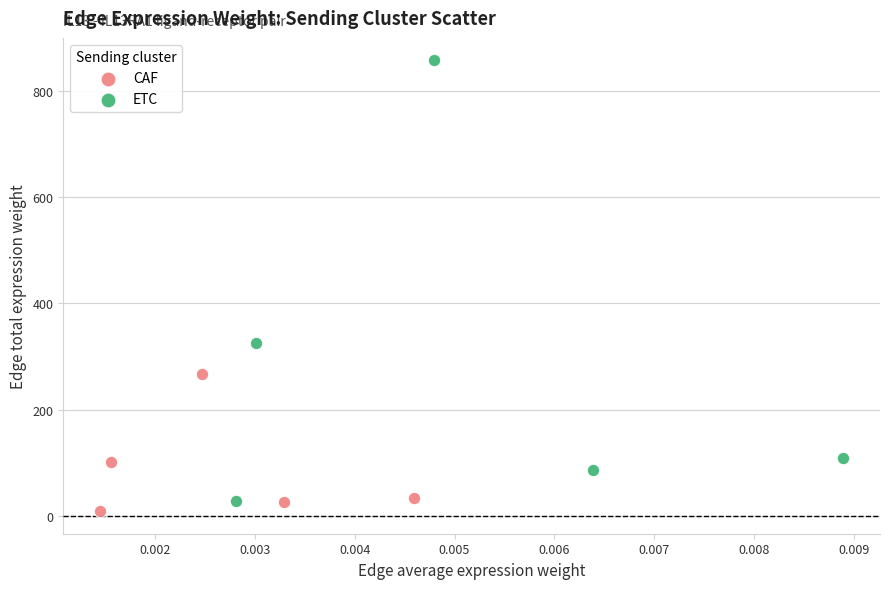

What are all the series names shown in the legend?

CAF, ETC